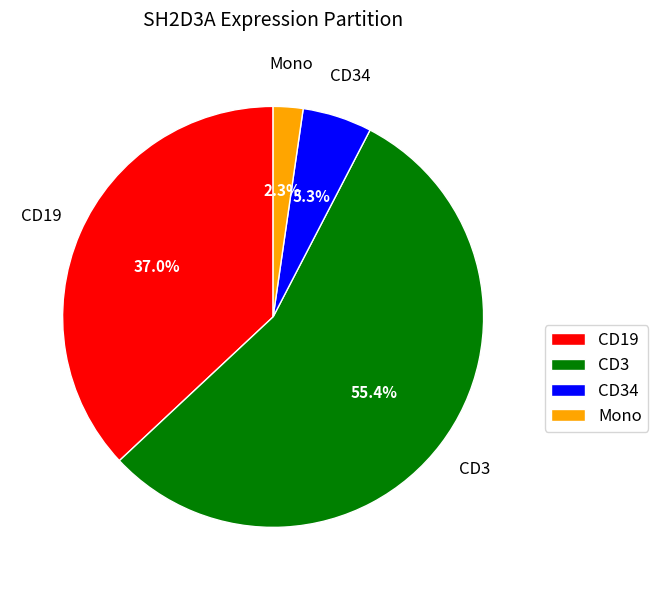

How many segments does this pie chart have?

4